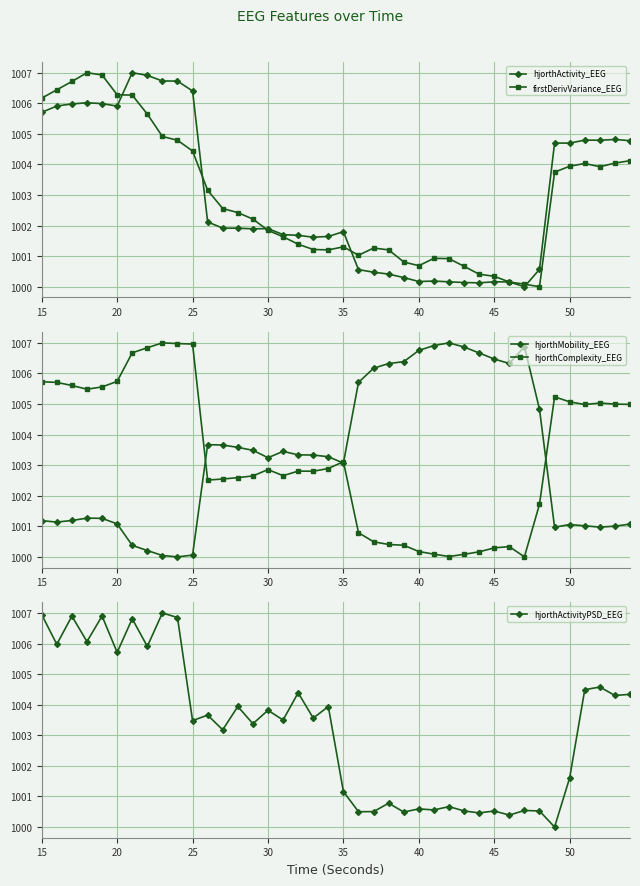

True or false: firstDerivVariance_EEG has more than 2 points higher than both neighbors.

True